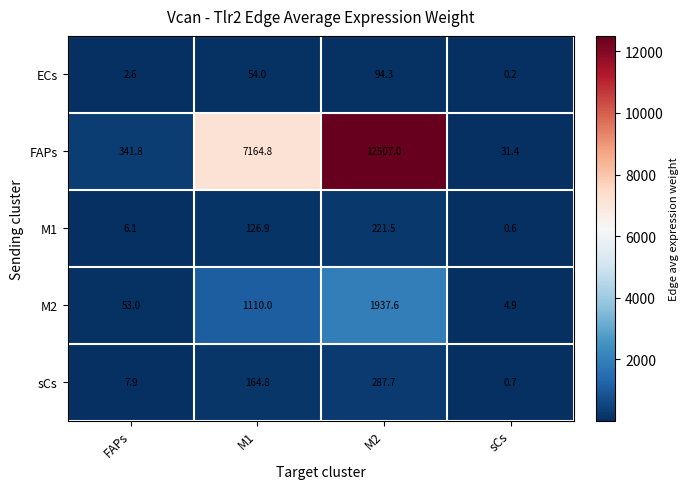

What is the total value across all series at M1?

8620.5